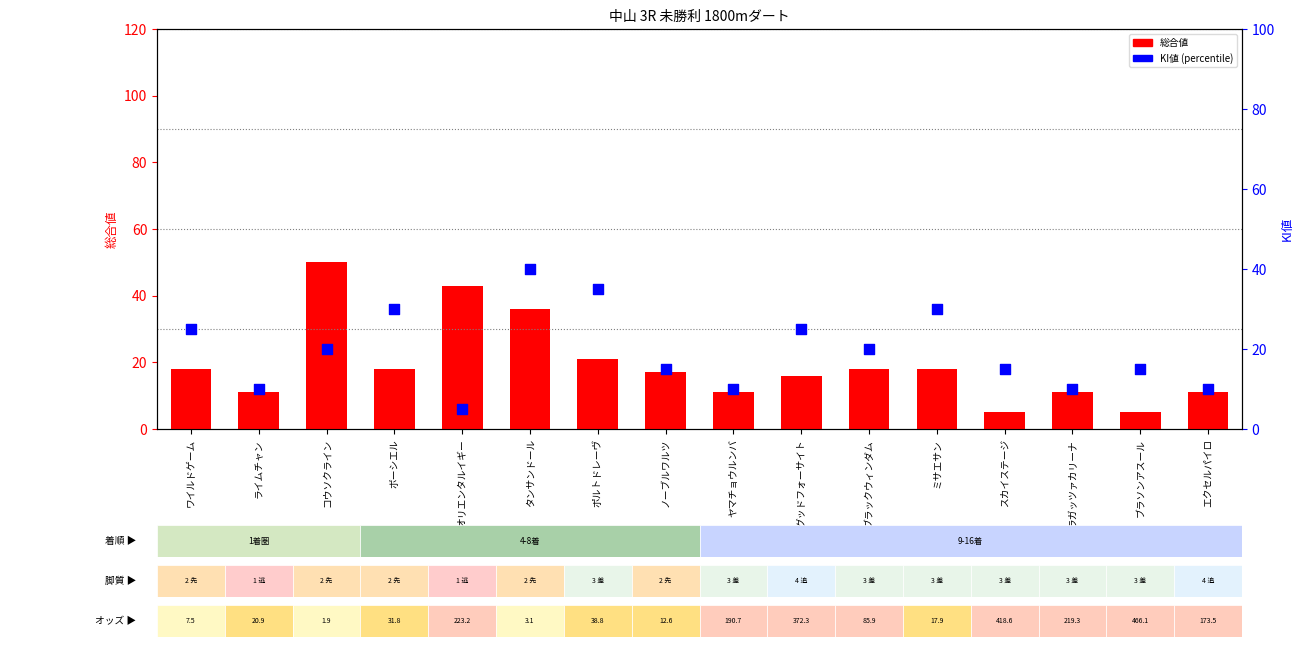

At which category is the sum across all series the highest?

タンサンドール